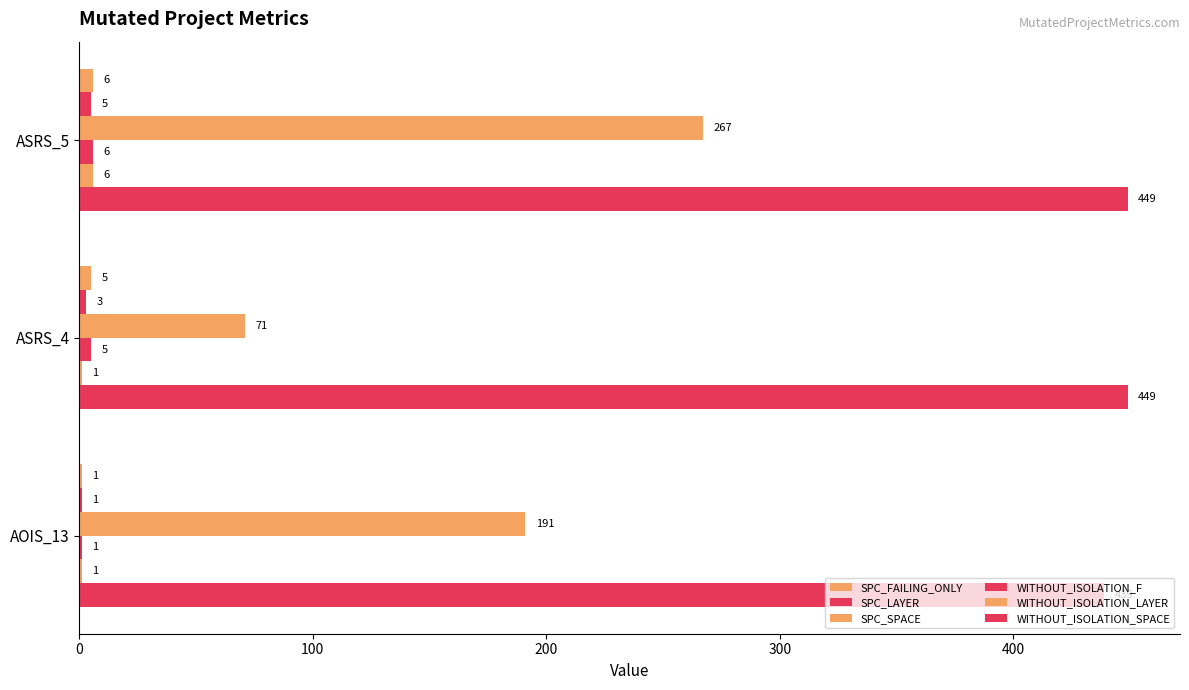

Reading left to right, extract all data points from this chart.

SPC_FAILING_ONLY: 6	5	1
SPC_LAYER: 5	3	1
SPC_SPACE: 267	71	191
WITHOUT_ISOLATION_F: 6	5	1
WITHOUT_ISOLATION_LAYER: 6	1	1
WITHOUT_ISOLATION_SPACE: 449	449	439